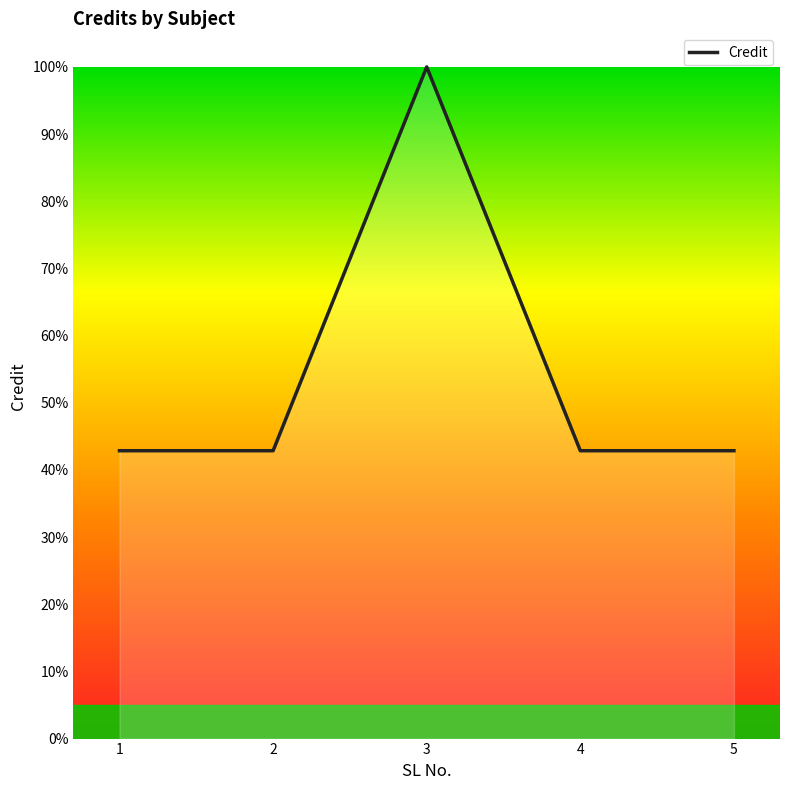

True or false: there are more than 2 points higher than both neighbors.

False